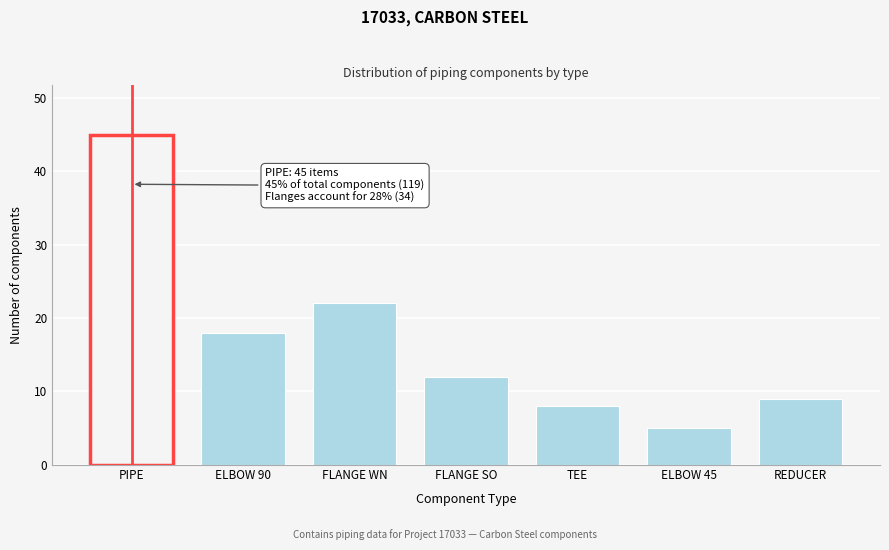

Reading left to right, what are all the values shown in this chart?

PIPE=45	ELBOW 90=18	FLANGE WN=22	FLANGE SO=12	TEE=8	ELBOW 45=5	REDUCER=9